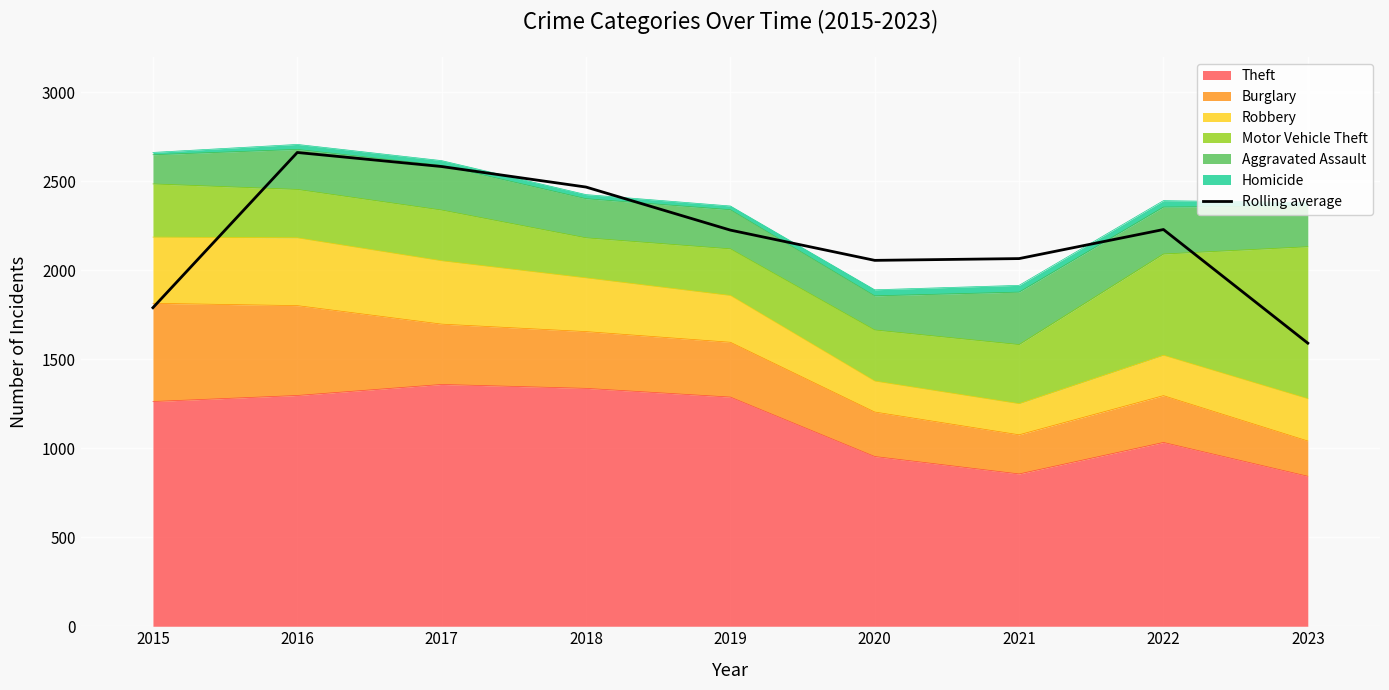

List the labels in order of value, smallest first.

2023, 2015, 2020, 2021, 2019, 2022, 2018, 2017, 2016